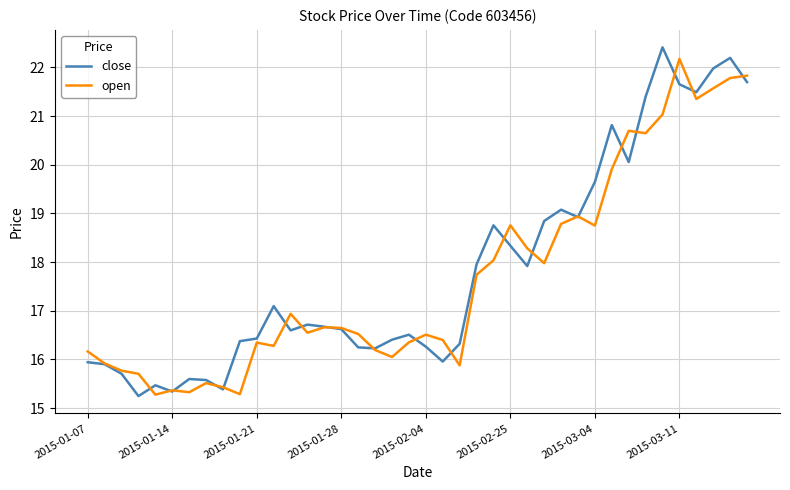

What is the sum of all close values?

713.7